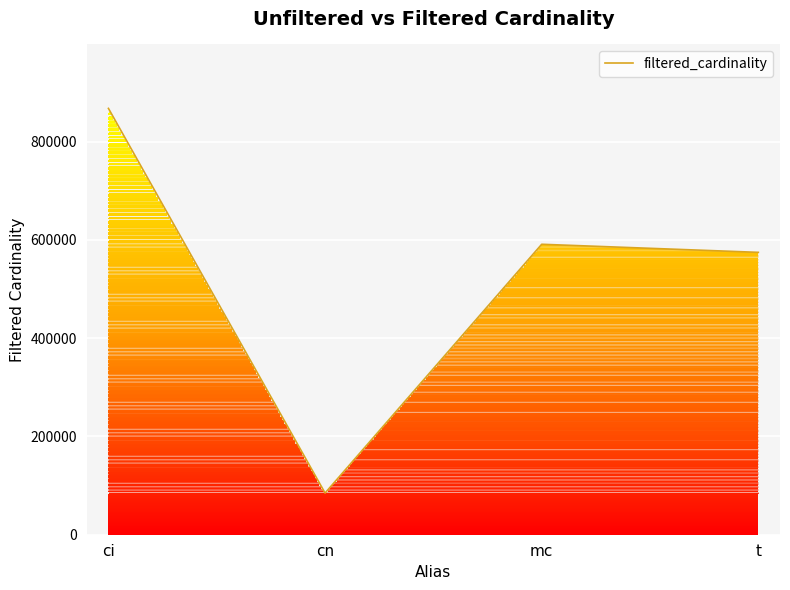

Does the chart have visible grid lines?

Yes